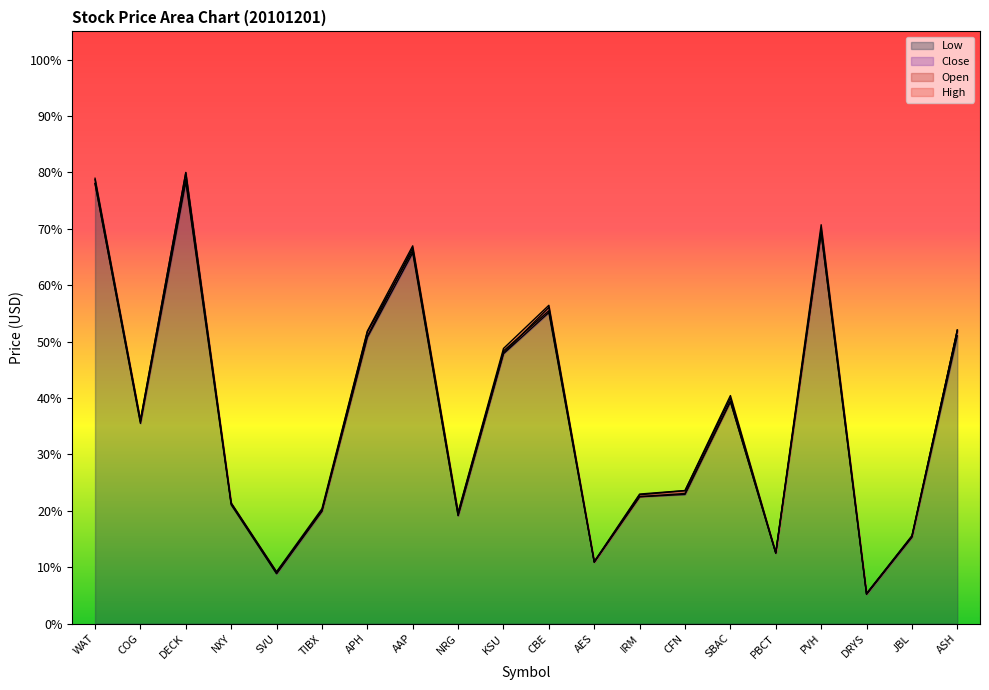

Reading right to left, transcribe all the data shown in this chart.

Open: 51.9	15.4	5.3	69.3	12.5	39.4	23.1	22.5	10.9	55.5	48.3	19.6	66.6	51.0	20.0	9.1	21.3	78.8	35.7	78.1
High: 52.1	15.6	5.3	70.7	12.6	40.4	23.6	23.0	11.0	56.4	48.8	19.7	67.0	51.9	20.4	9.2	21.4	80.0	36.0	79.0
Low: 51.0	15.3	5.2	69.3	12.5	39.4	22.9	22.5	10.9	55.1	47.9	19.1	65.7	50.7	19.9	8.8	21.1	78.3	35.5	78.0
Close: 52.0	15.5	5.2	70.0	12.6	40.0	23.6	22.8	10.9	56.1	48.0	19.2	66.2	51.7	20.1	8.9	21.3	79.9	36.0	78.7